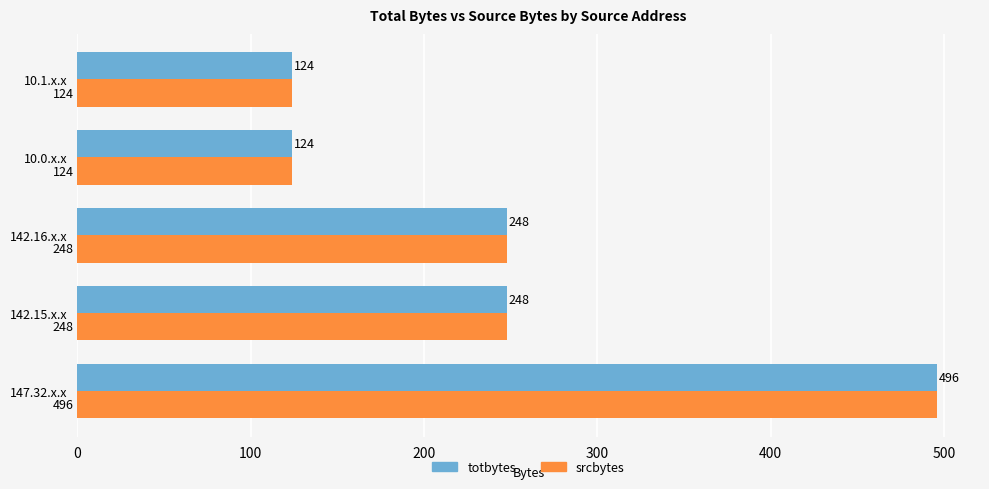

Is it true that totbytes equals 398 at 142.15.x.x?

False